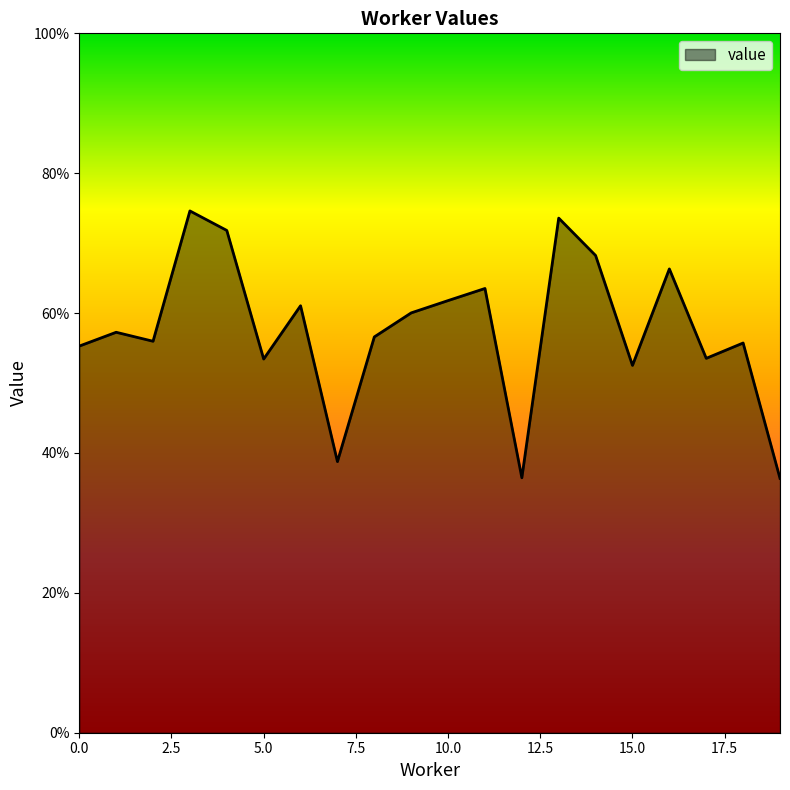

Does the chart have visible grid lines?

No